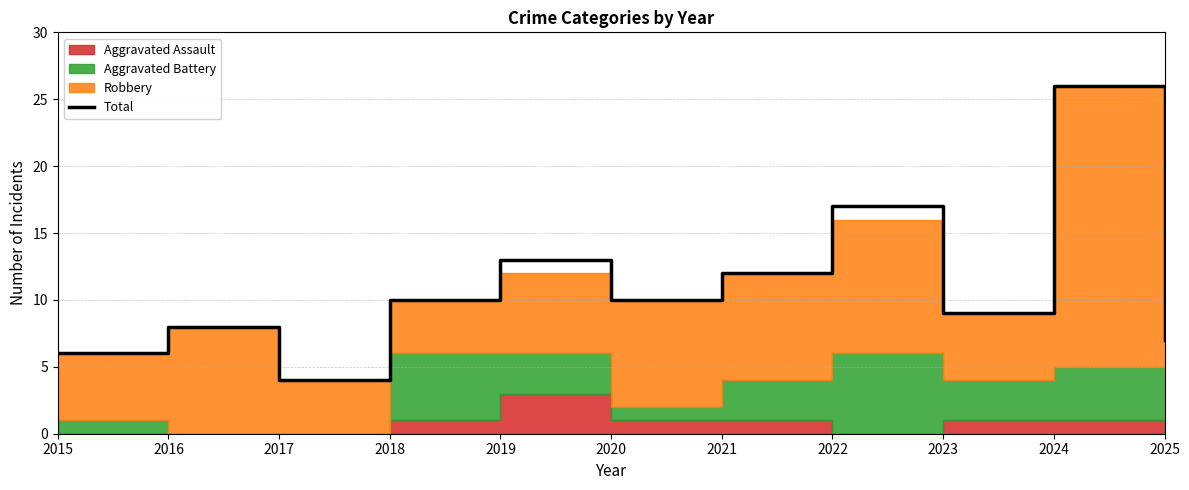

What is the value of the 4th point from the left?

10